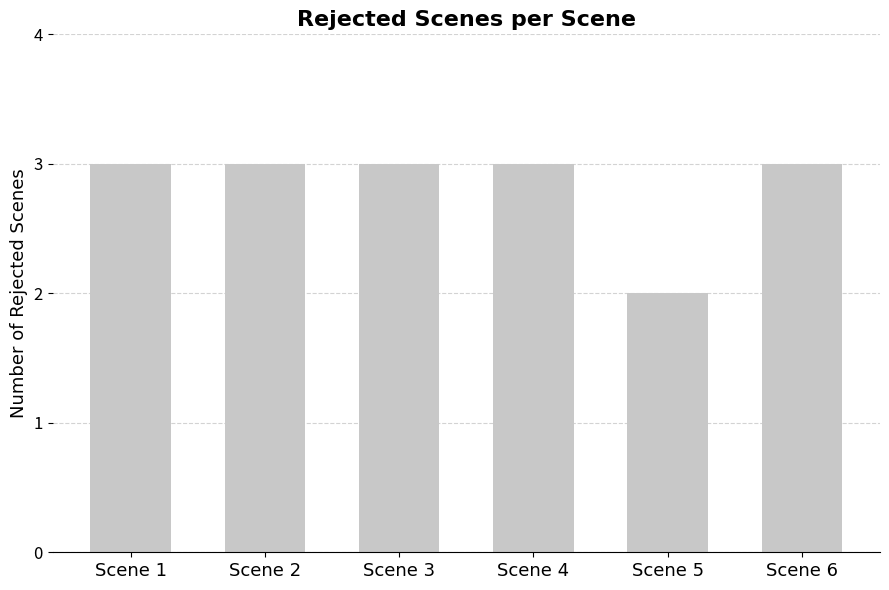

What is the minimum value shown in the chart?

2